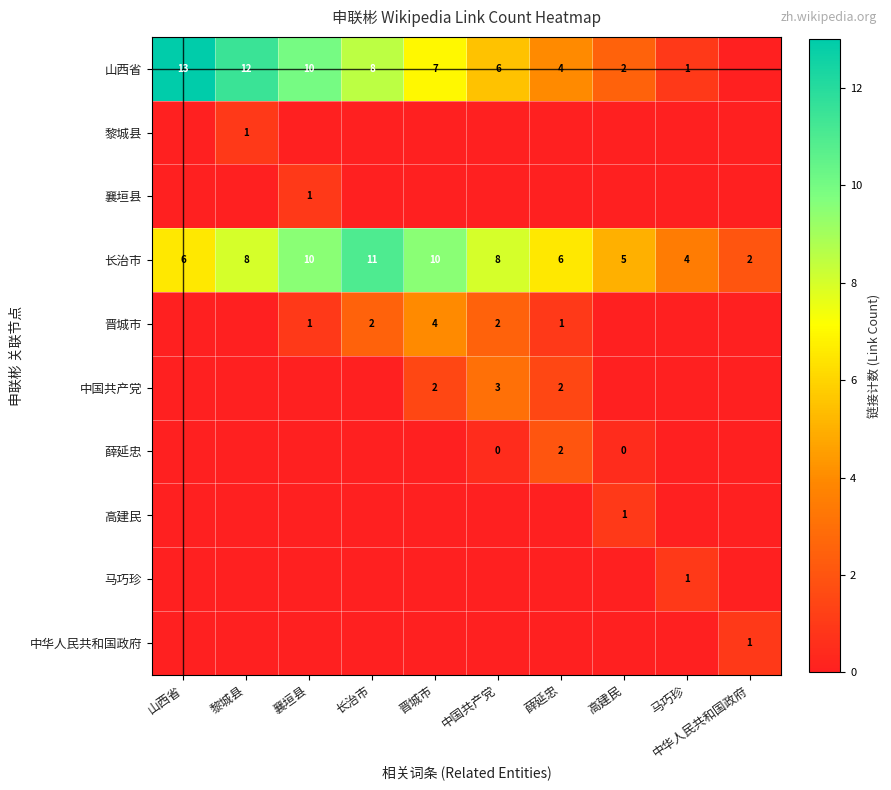

What is the difference between the 长治市 values at 中国共产党 and 马巧珍?

4